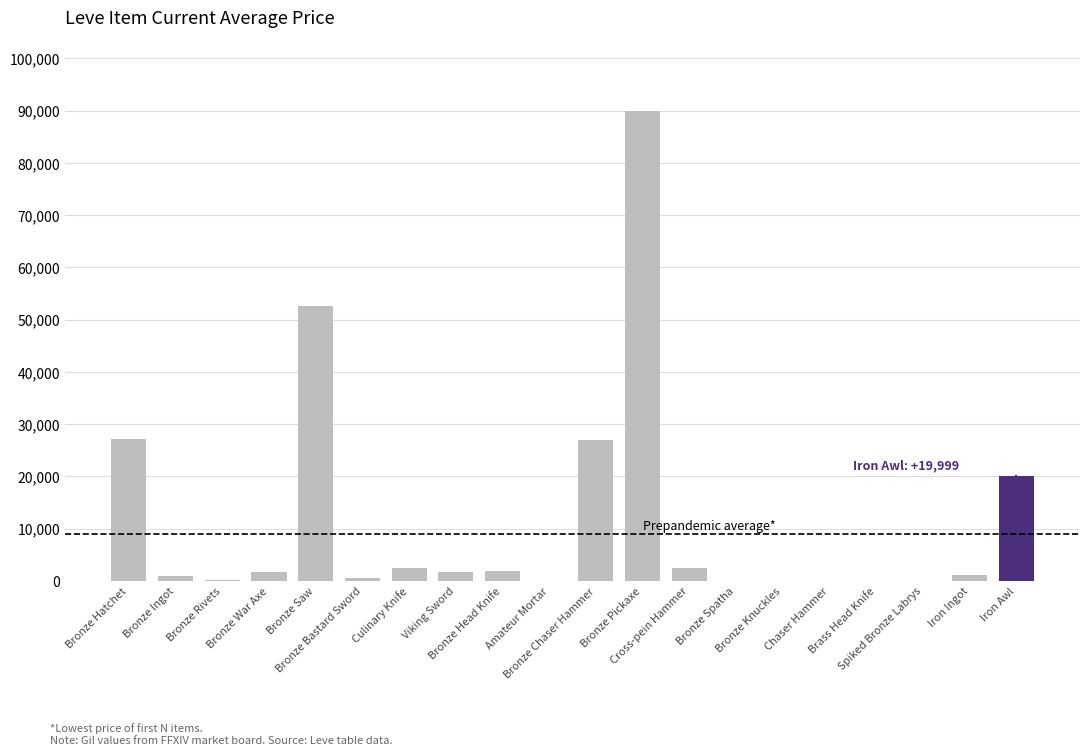

Which label corresponds to the largest value in the chart?

Bronze Pickaxe